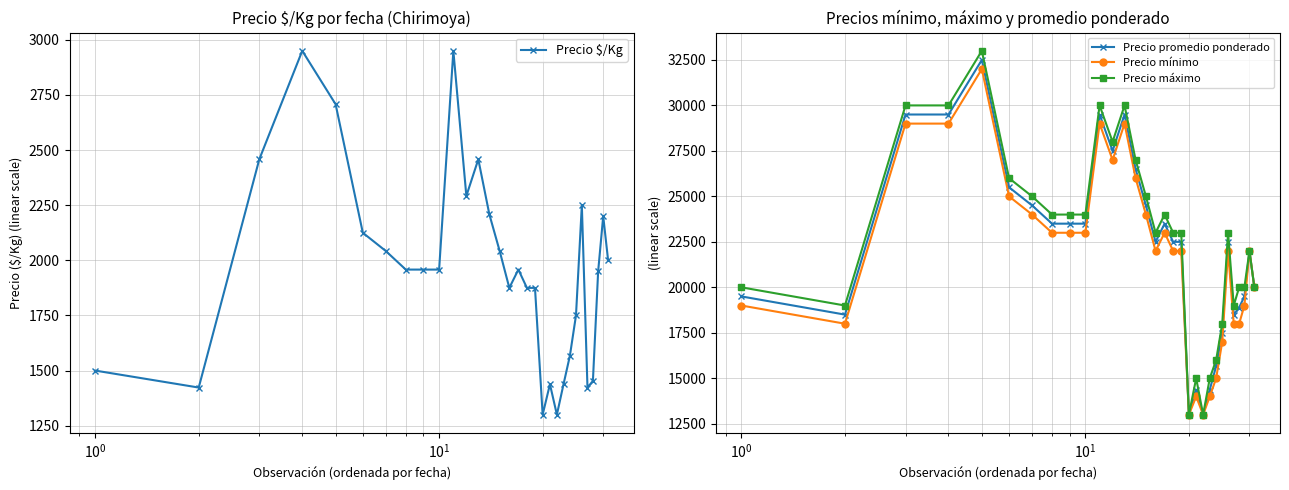

What is the value of the Precio $/Kg point at the 3rd from the left?

2458